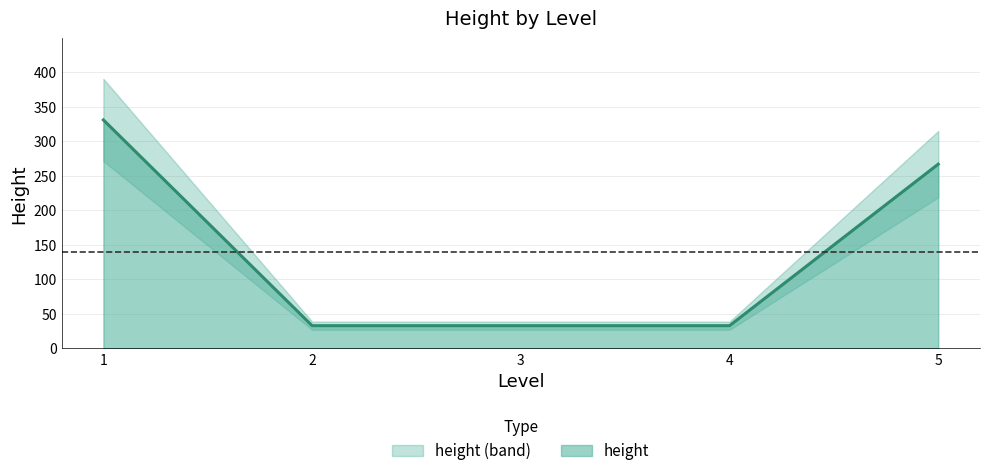

How many series are shown in this chart?

1